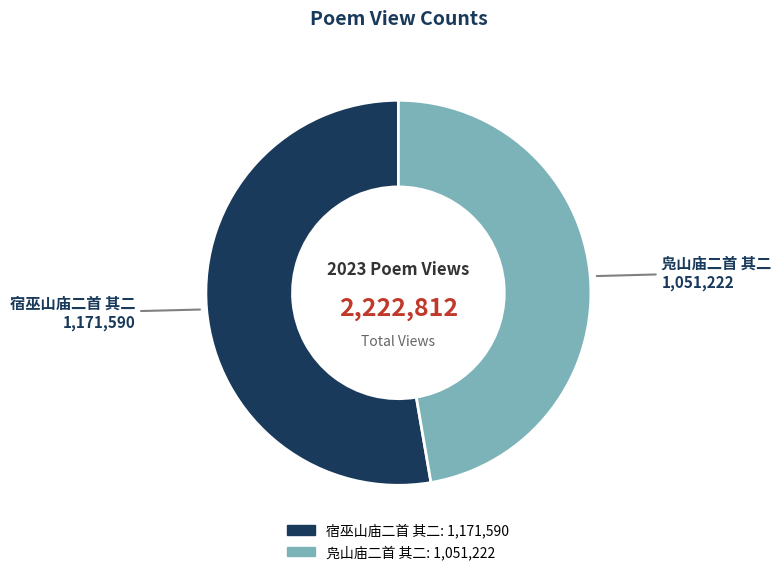

Is it true that 凫山庙二首 其二 is 33% of the pie?

False